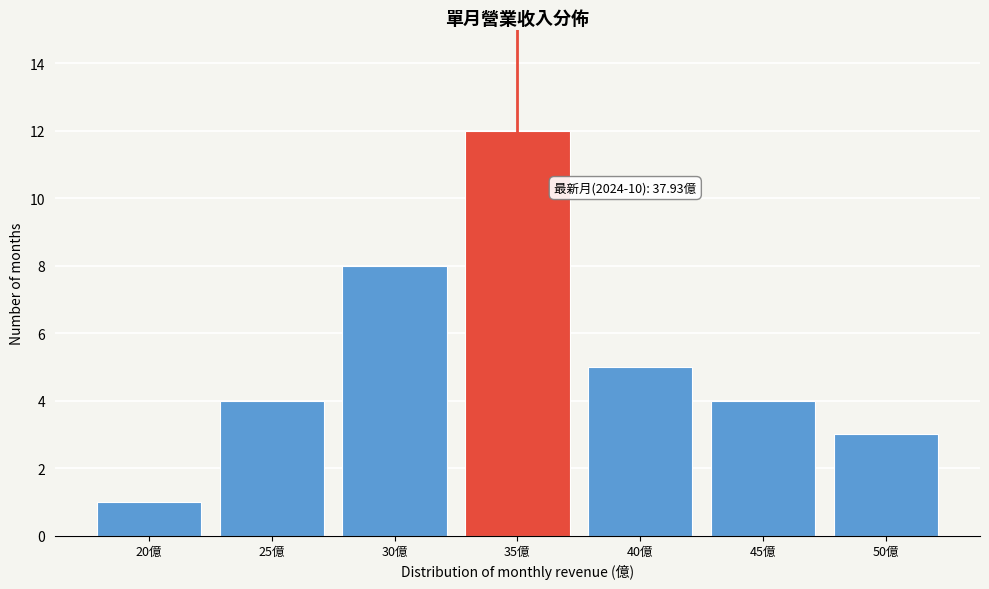

Reading left to right, what are all the values shown in this chart?

20億=1	25億=4	30億=8	35億=12	40億=5	45億=4	50億=3